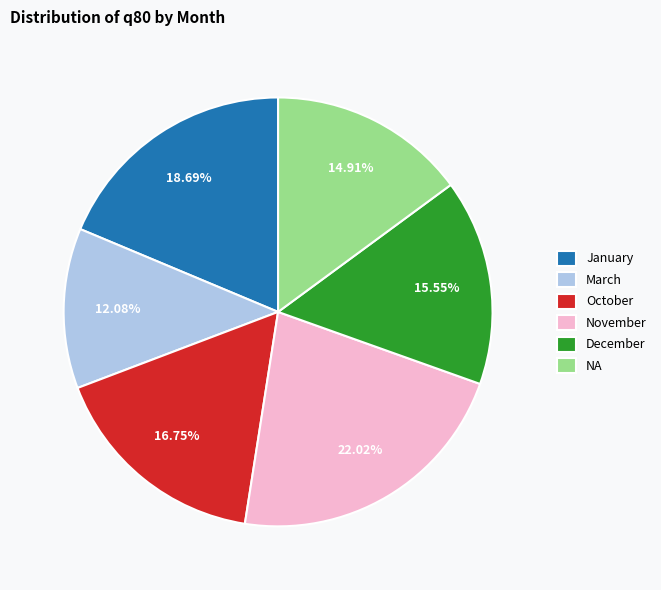

Does any single category account for the majority?

No